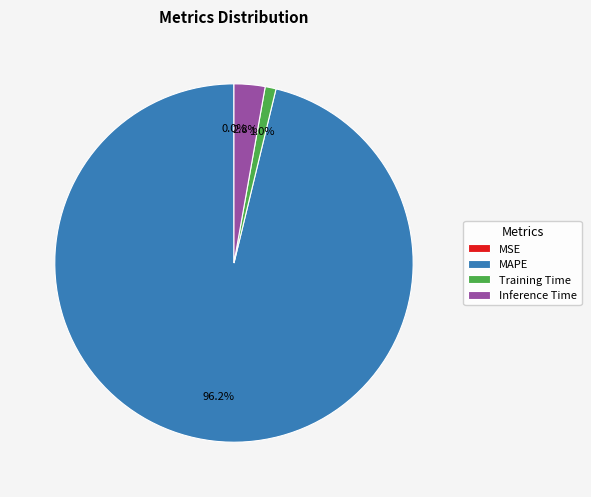

Between Inference Time and Training Time, which is larger?

Inference Time